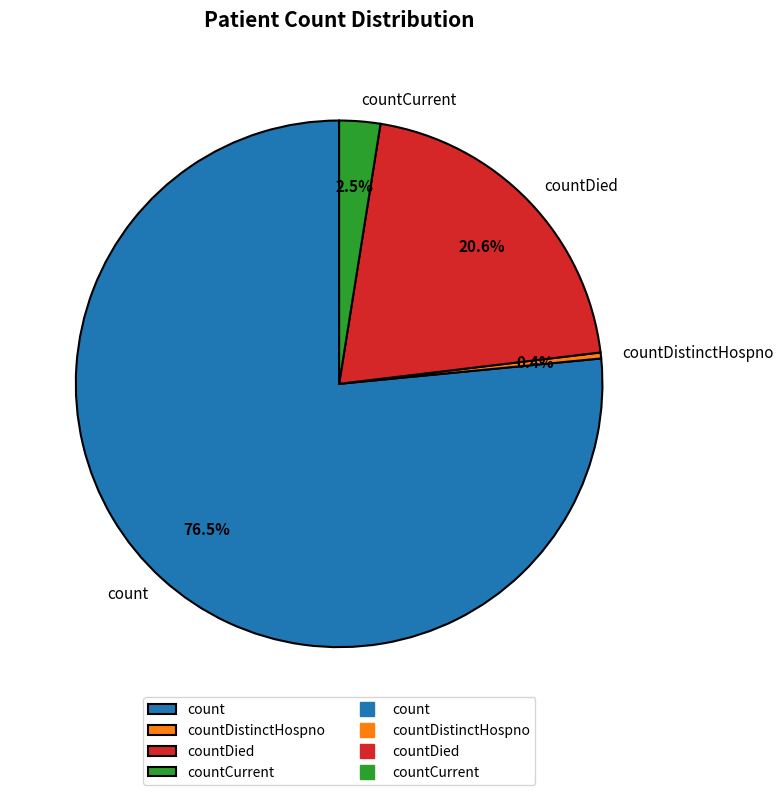

Approximately how many times larger is the value at countCurrent compared to countDied?

0.1